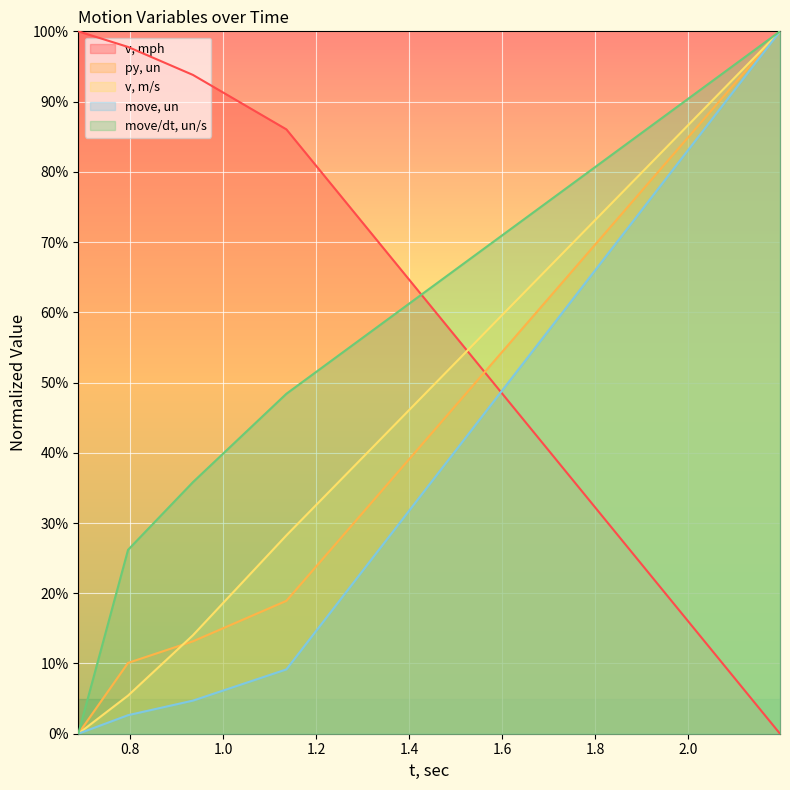

At which label does move/dt, un/s reach its minimum?

0.689022